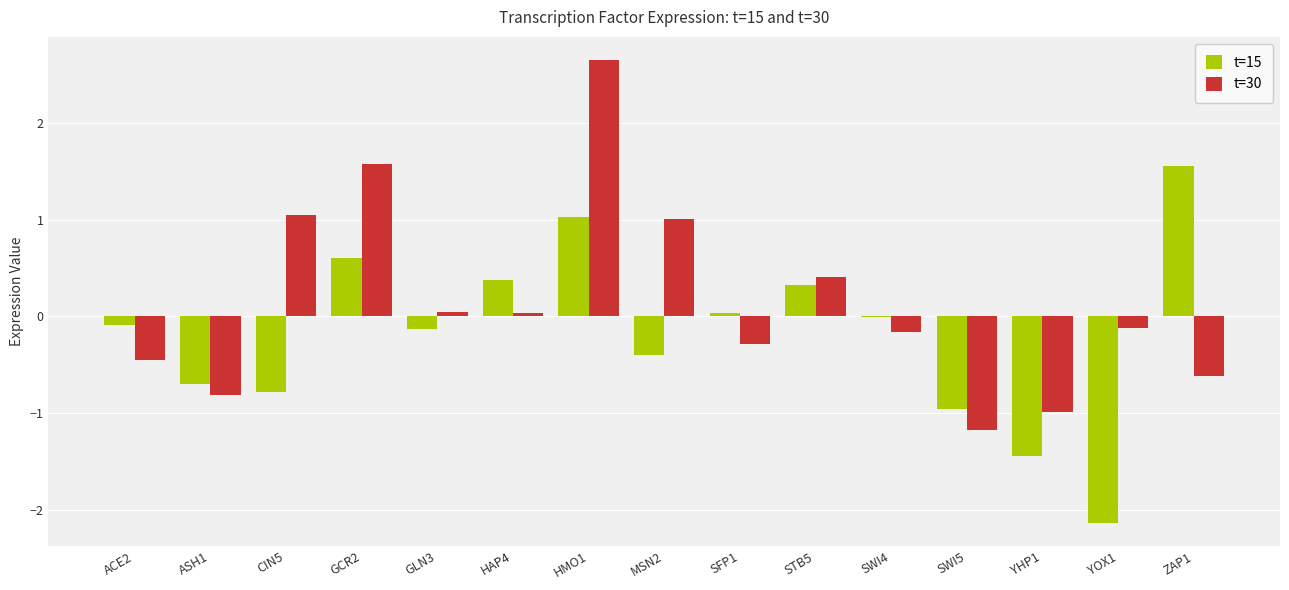

Count the number of categories in the chart.

15